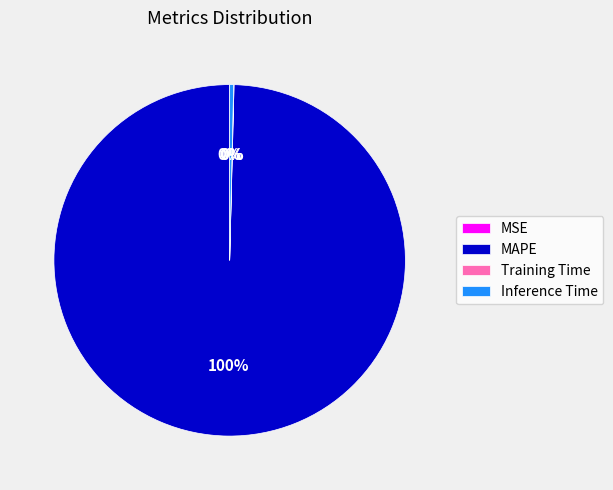

True or false: MAPE accounts for 100% of the total.

True